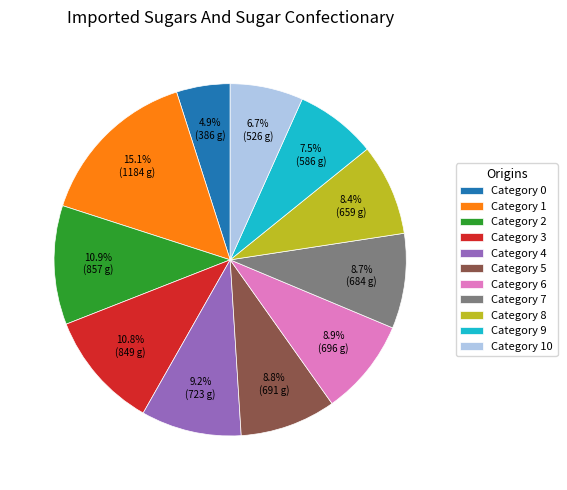

Between Category 0 and Category 7, which is larger?

Category 7